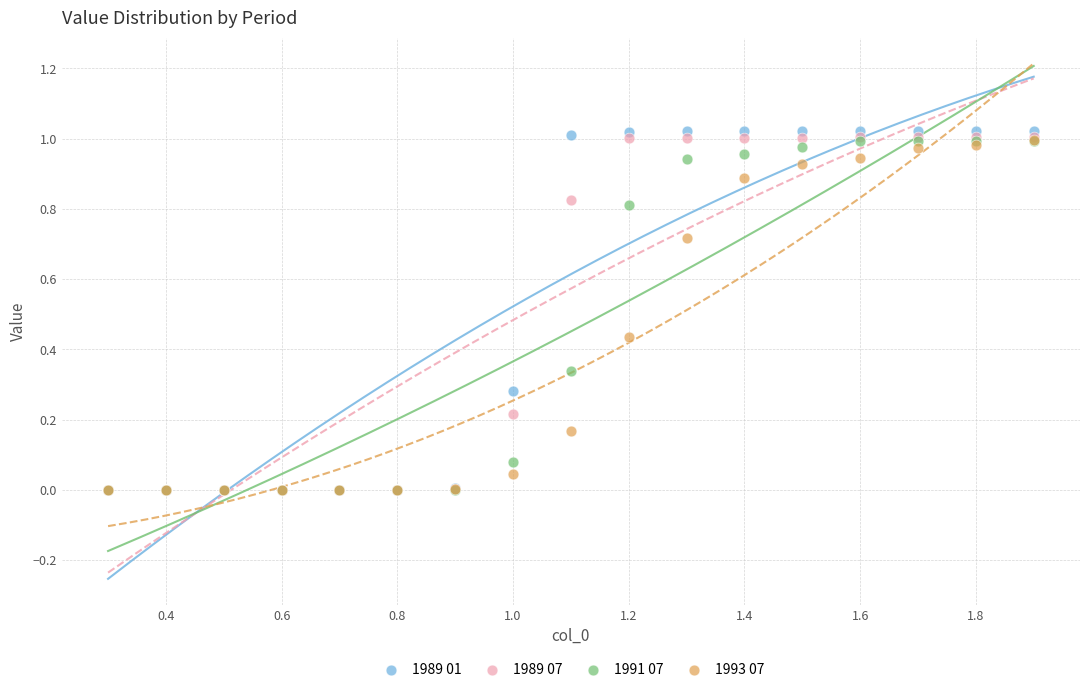

What are all the series names shown in the legend?

1989 01, 1989 07, 1991 07, 1993 07